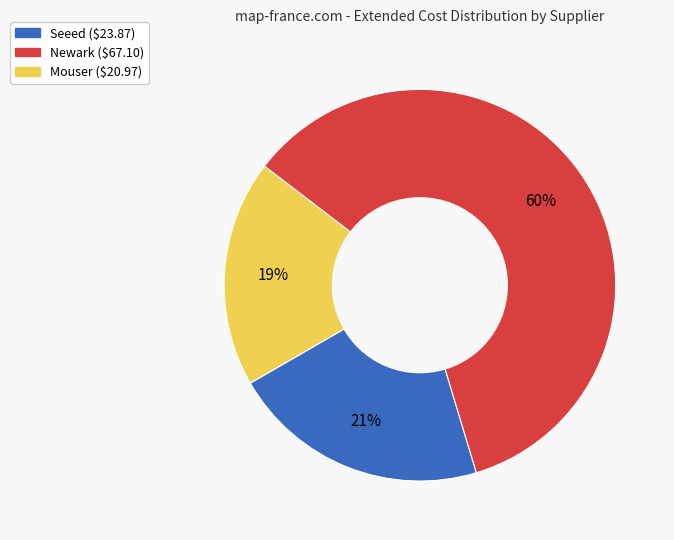

To the nearest percent, what is the difference between the largest and smallest slice percentages?

41%